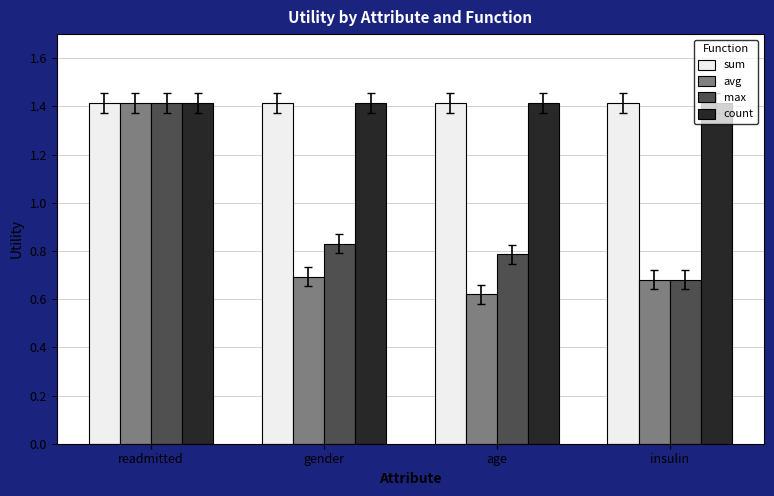

Is it true that max equals 1.2 at gender?

False